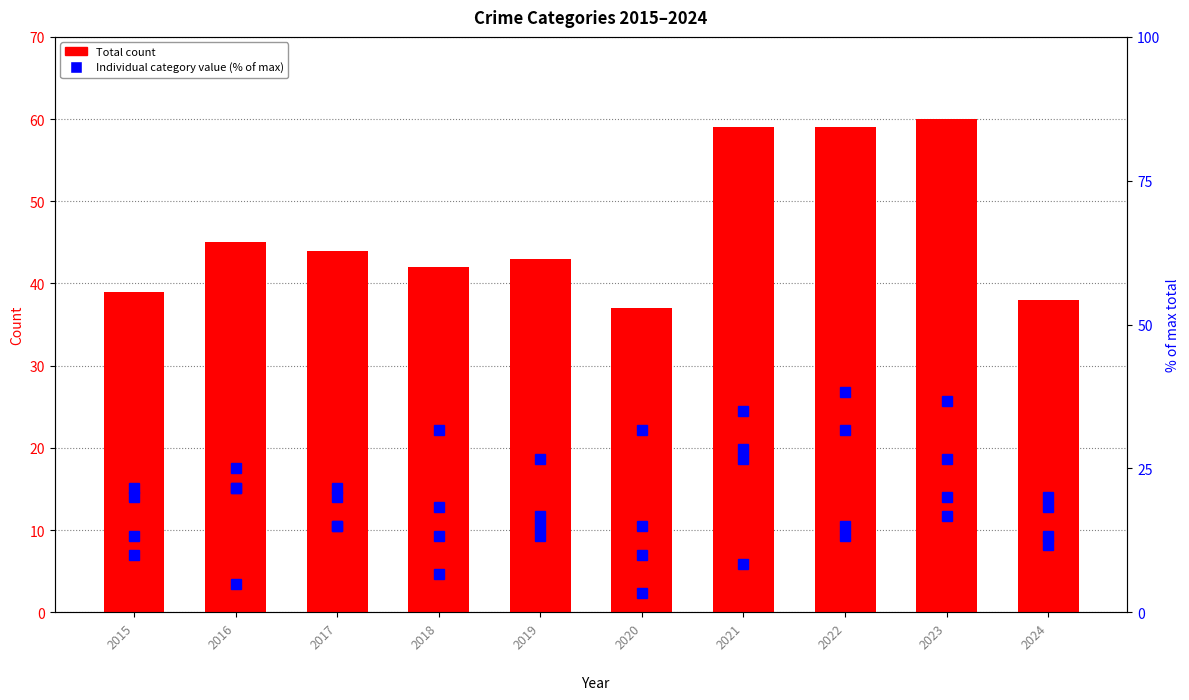

What is the difference between the second highest and second lowest values in the Aggravated Battery series?

13.3